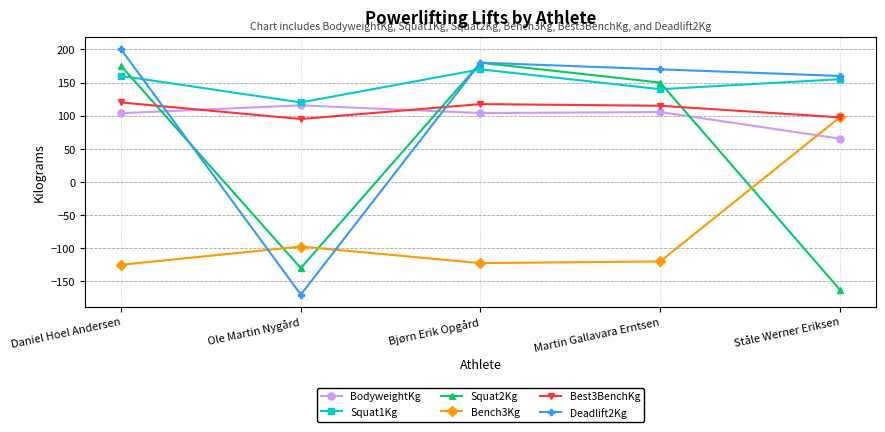

What position from the right is Ståle Werner Eriksen?

1